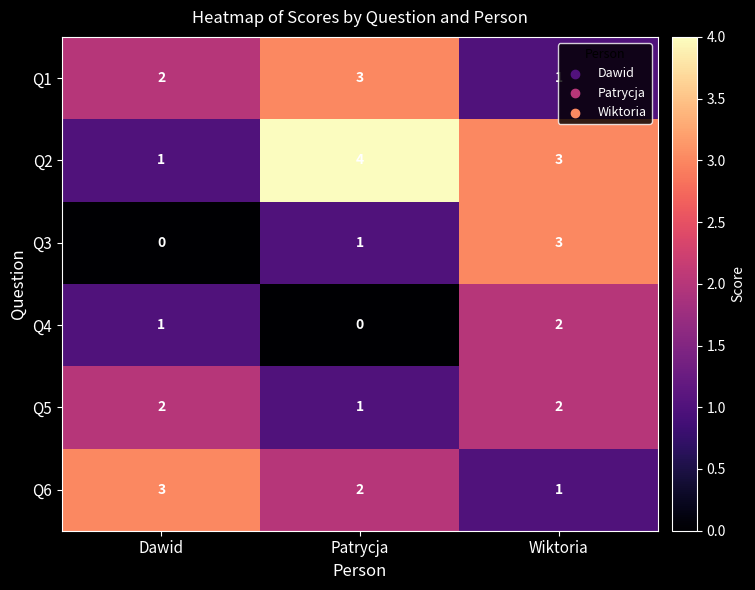

What is the sum of all Q1 values?

6